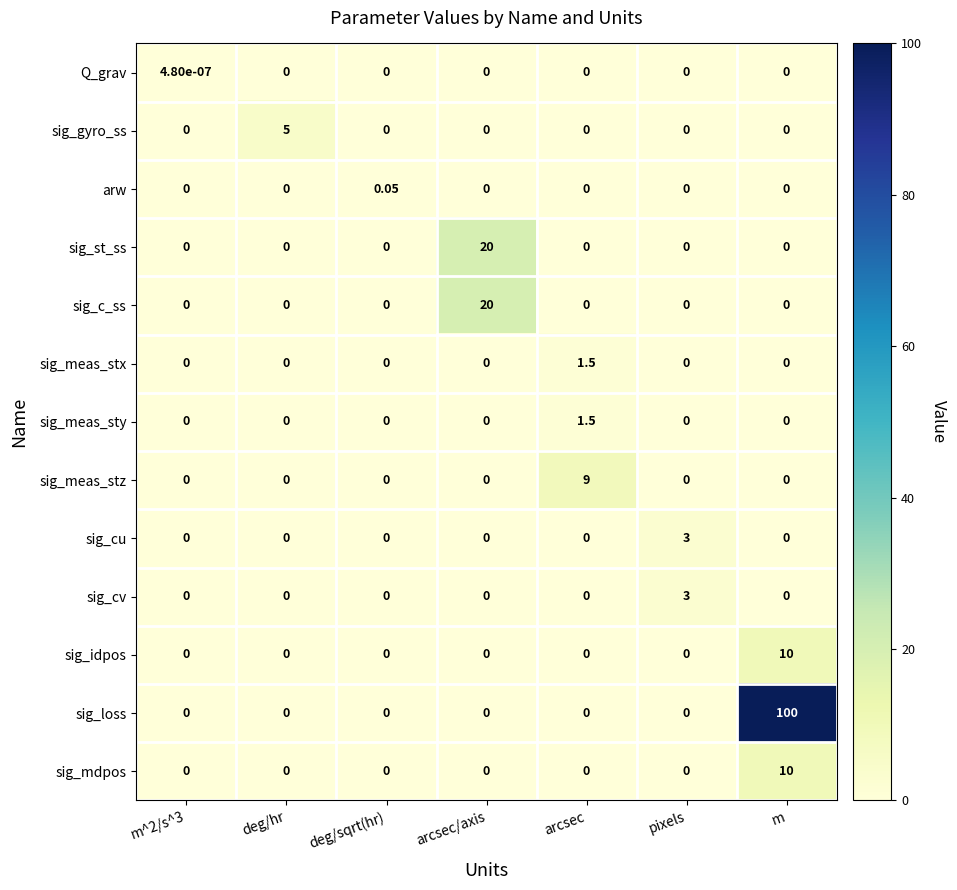

Which category has the highest value across all series?

m